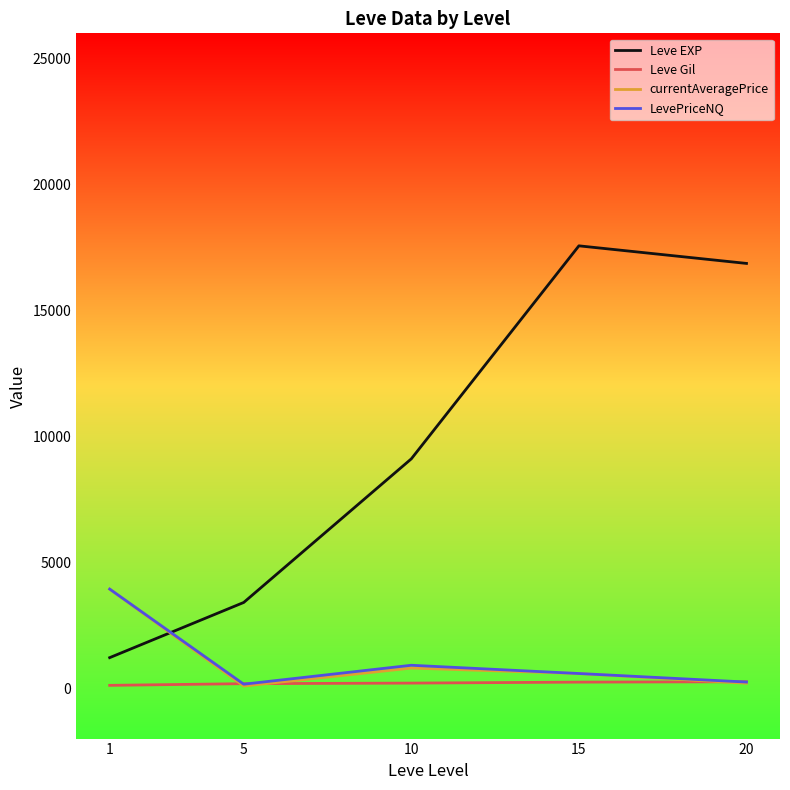

True or false: currentAveragePrice and Leve EXP intersect in this chart.

True